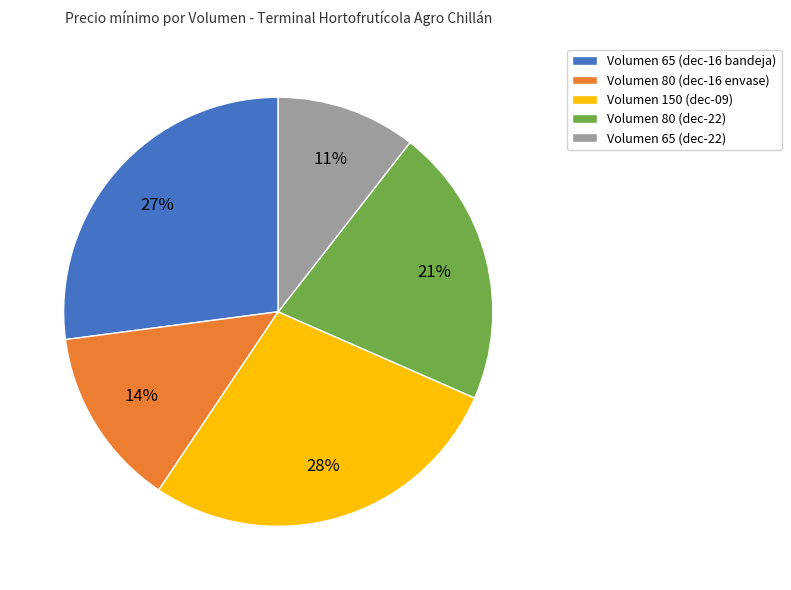

What percentage is the Volumen 65 (dec-16 bandeja) slice, to the nearest percent?

27%